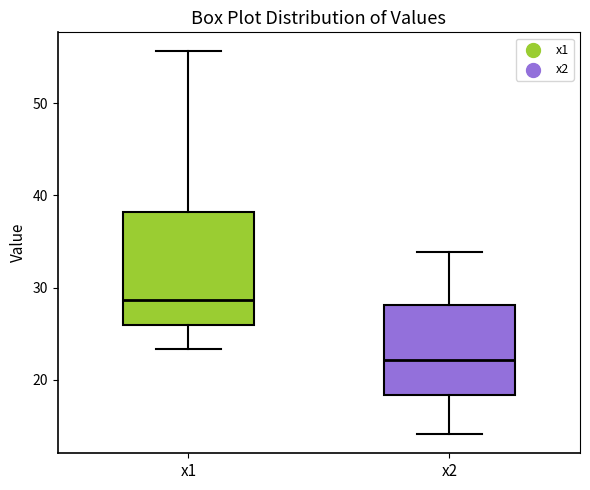

Which box has the lowest median line?

x2